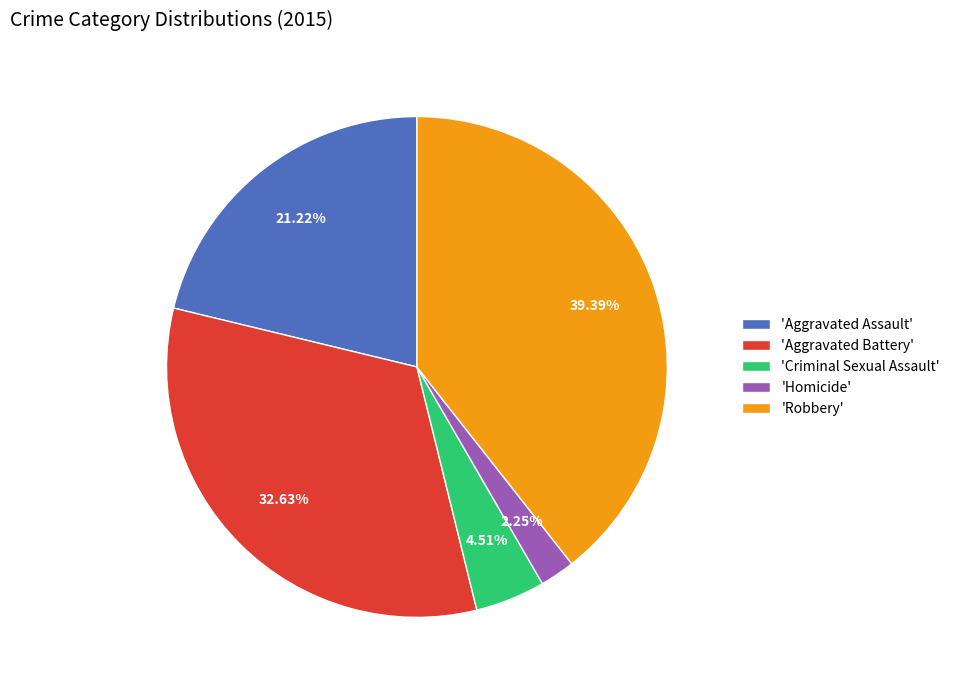

Rank the categories by value from lowest to highest.

'Homicide', 'Criminal Sexual Assault', 'Aggravated Assault', 'Aggravated Battery', 'Robbery'